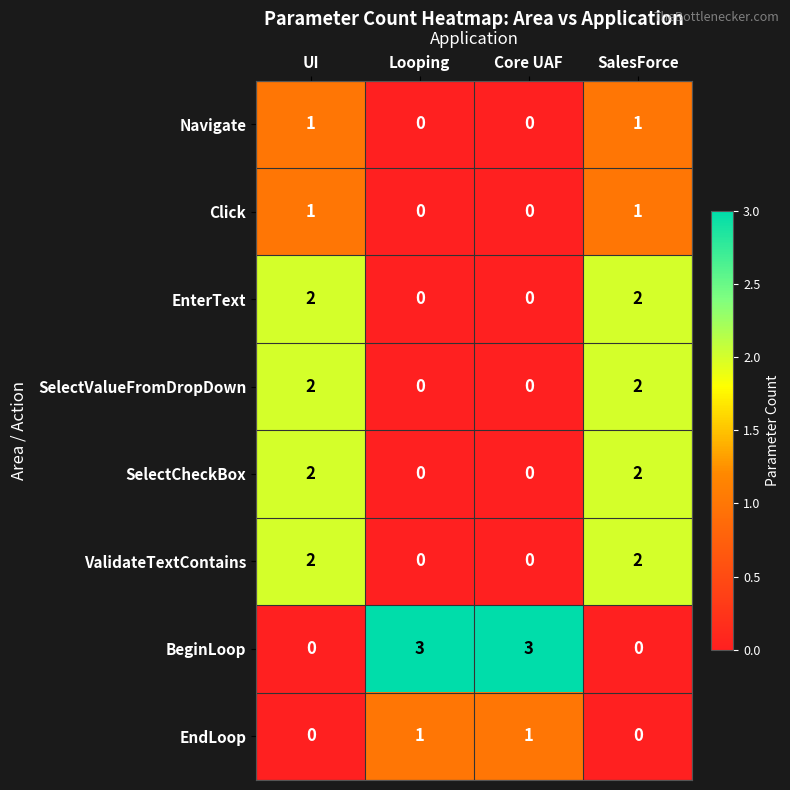

True or false: SelectCheckBox has a value of 3 at SalesForce.

False